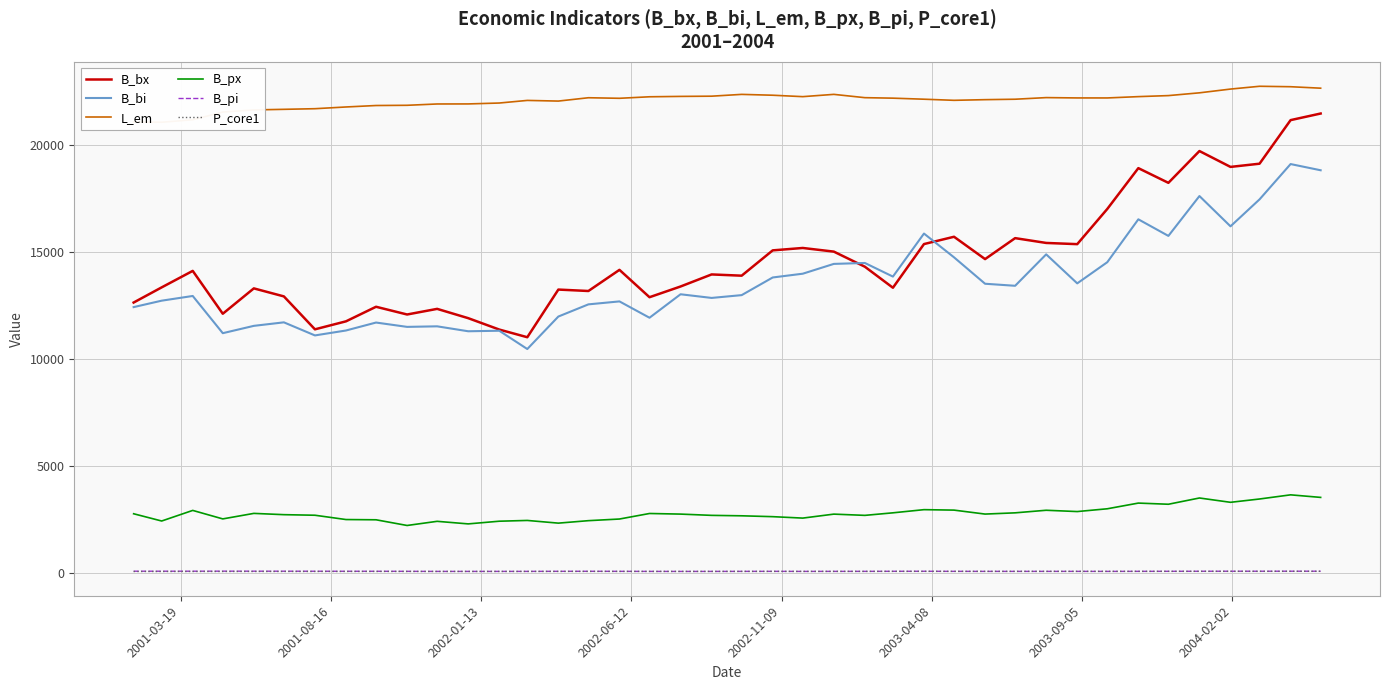

How many data points does each series have?

40